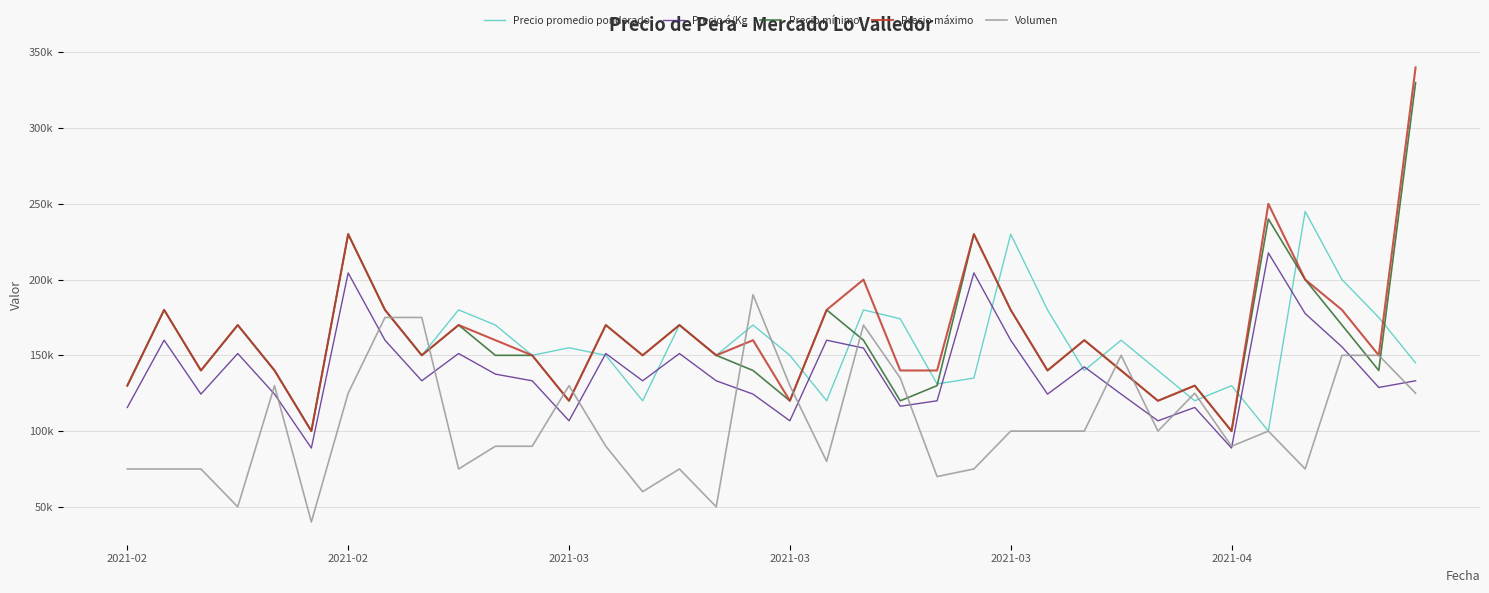

What are all the series names shown in the legend?

Precio promedio ponderado, Precio é/Kg, Precio mínimo, Precio máximo, Volumen